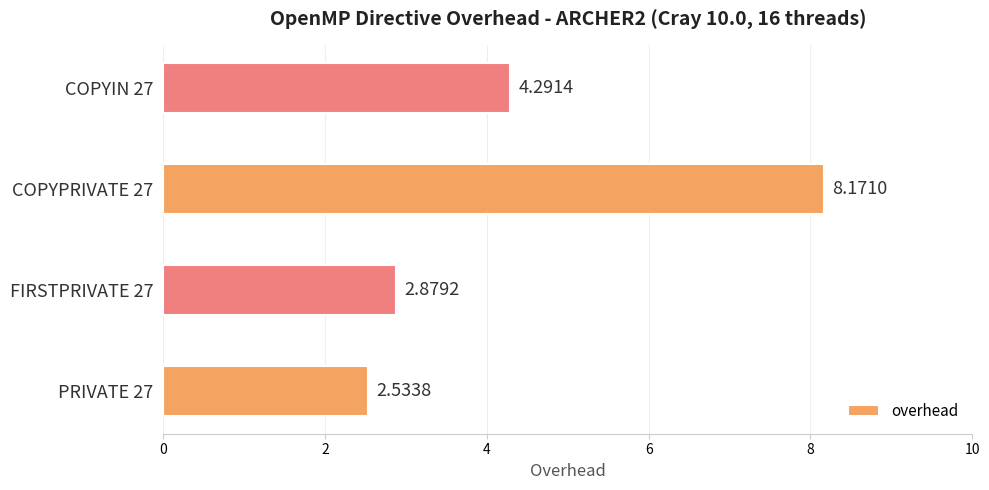

How many values are below 4?

2